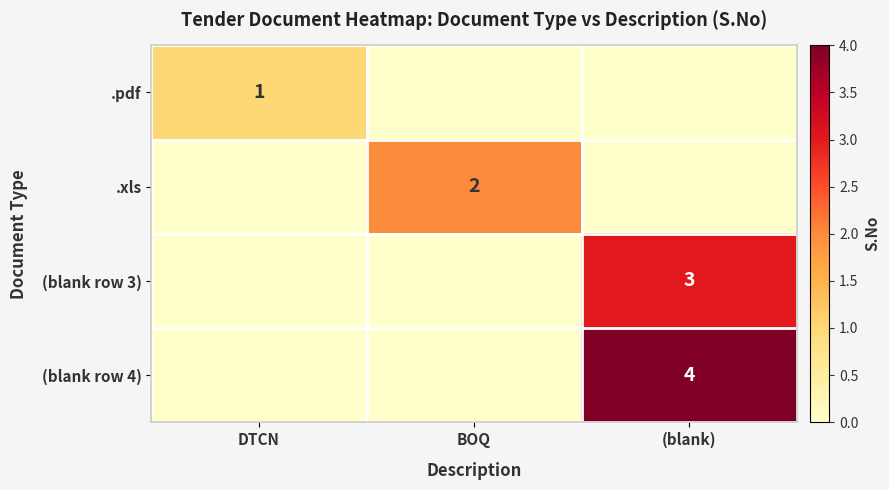

What is the spread (max minus min) of values at (blank)?

4